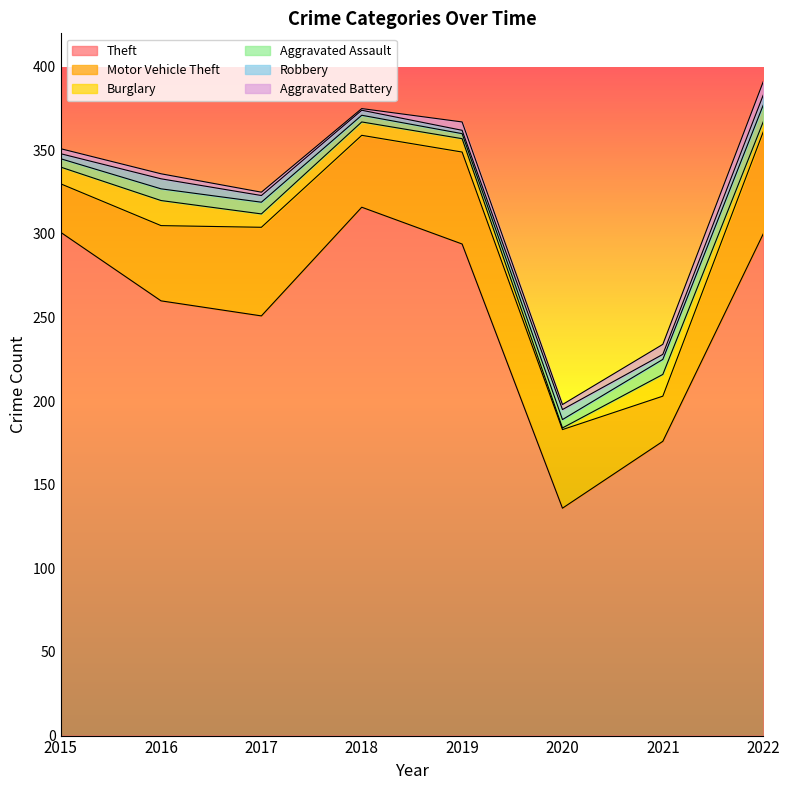

How many values in the Burglary series are below 8?

2